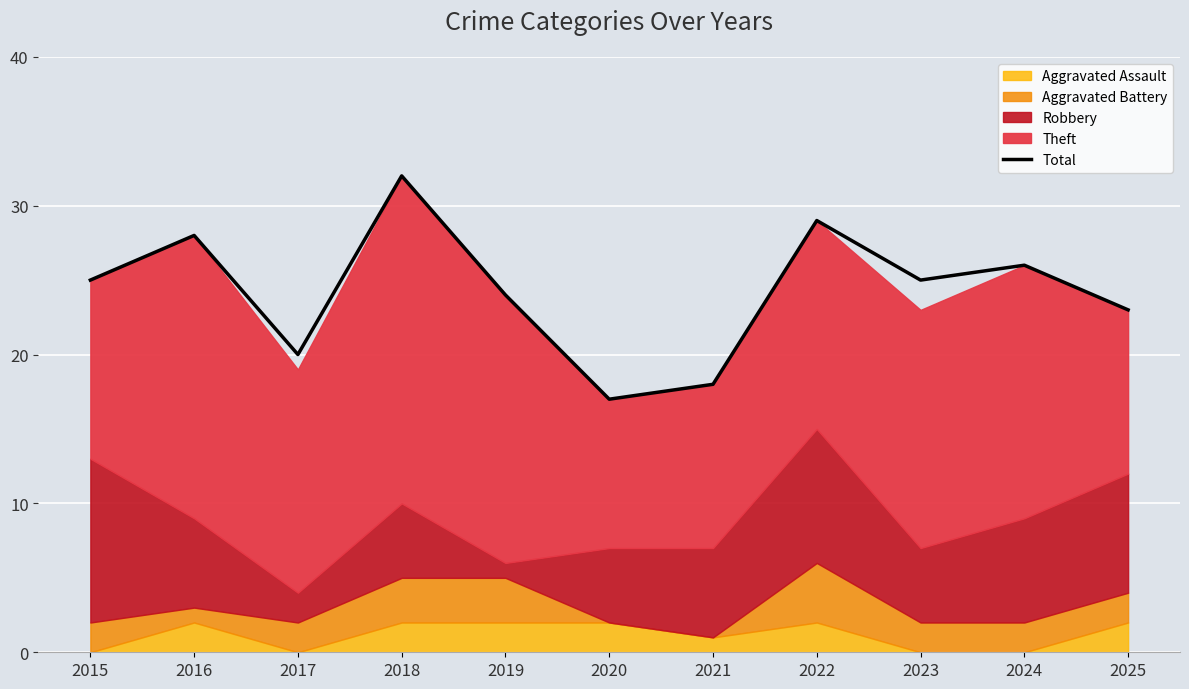

How many points are lower than both their immediate neighbors (excluding endpoints)?

3